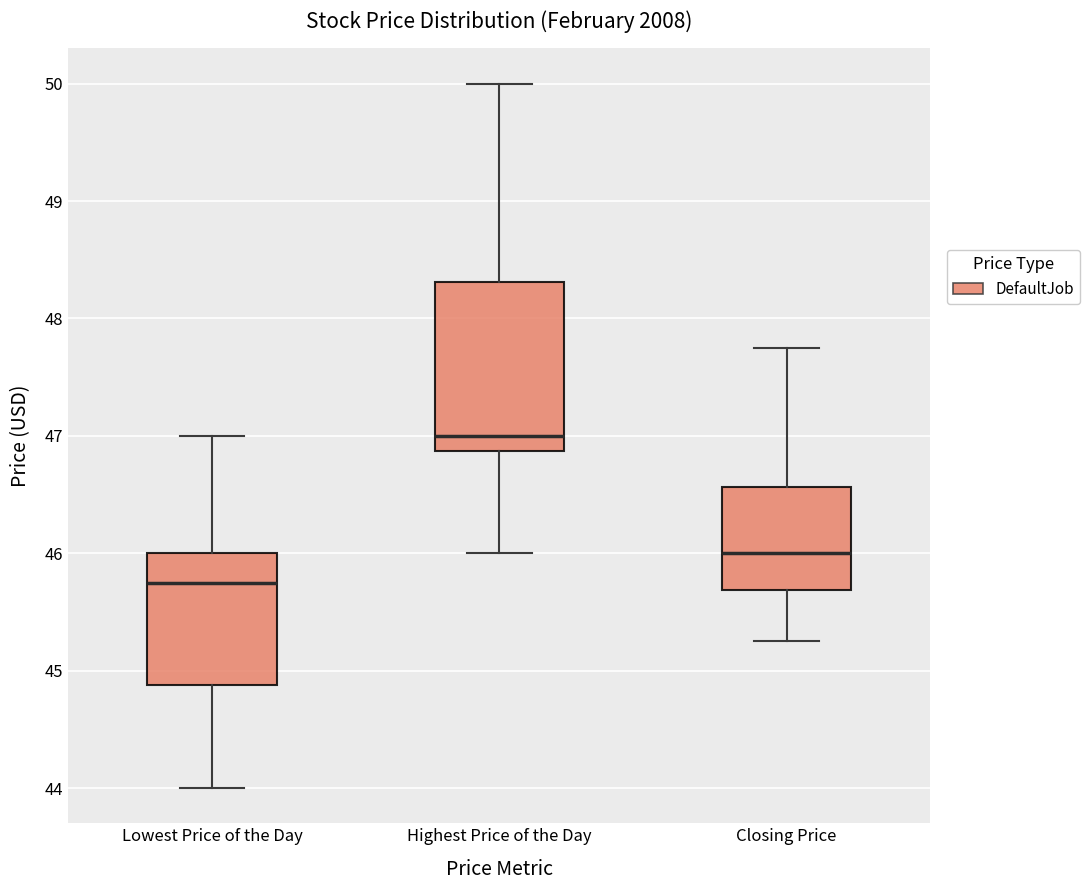

Reading left to right, transcribe this box plot: for each box, give where its median line is, the range the box spans, and where its two whiskers end, as read against the y-axis. The values are not printed on the chart, so give them approximately, as read against the axis.

Lowest Price of the Day: median 45.8, box 44.9 to 46.0, whiskers 44.0 to 47.0
Highest Price of the Day: median 47.0, box 46.9 to 48.3, whiskers 46.0 to 50.0
Closing Price: median 46.0, box 45.7 to 46.6, whiskers 45.3 to 47.8